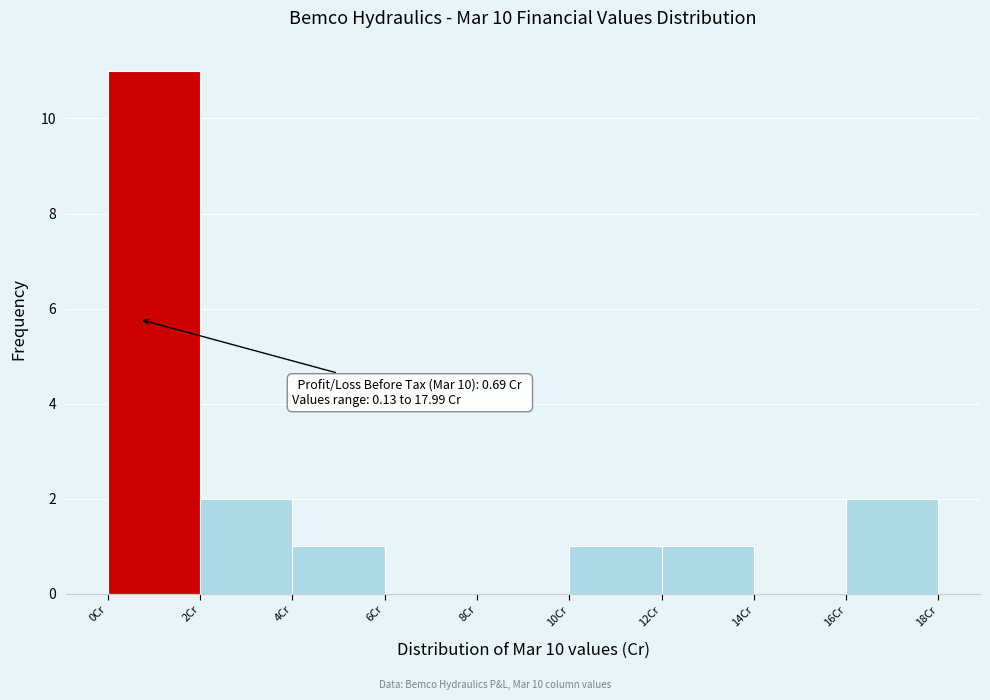

Which range on the x-axis has the tallest bar?

0 to 2